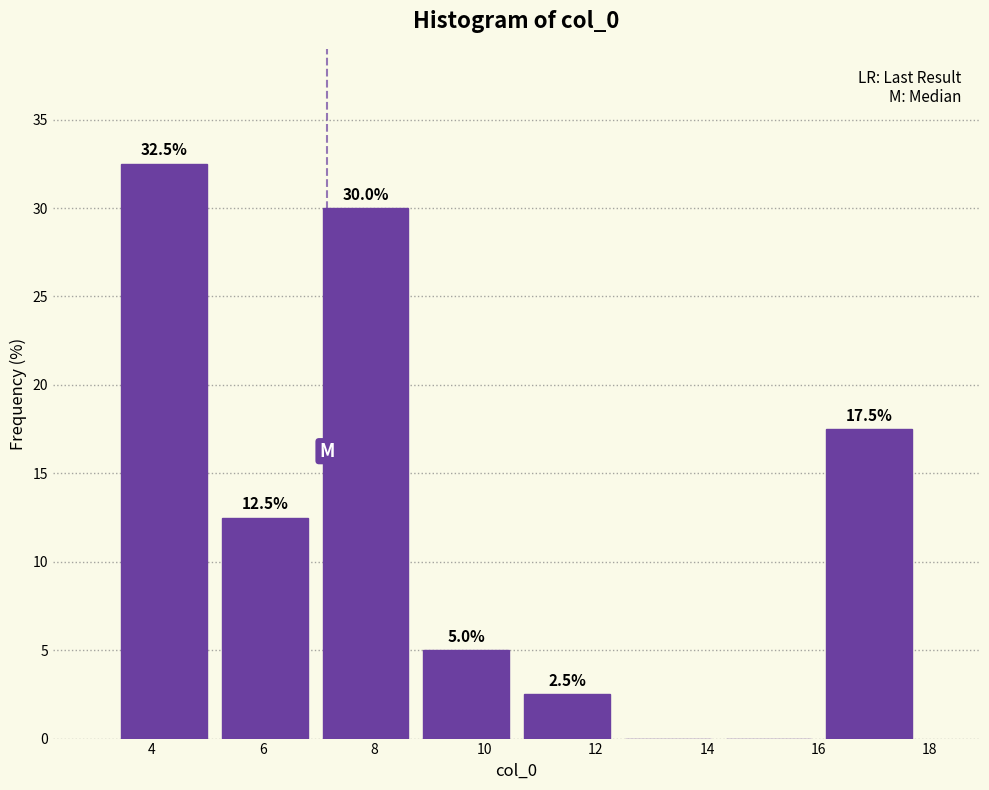

Which range on the x-axis has the tallest bar?

3.4 to 5.2